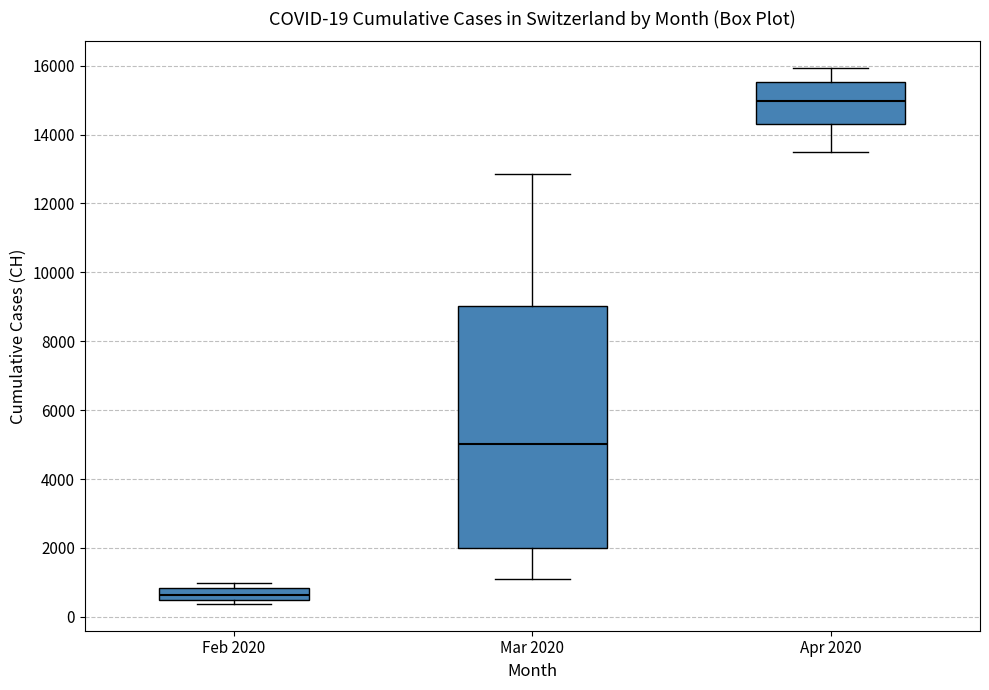

Which box's median line is the lowest?

Feb 2020